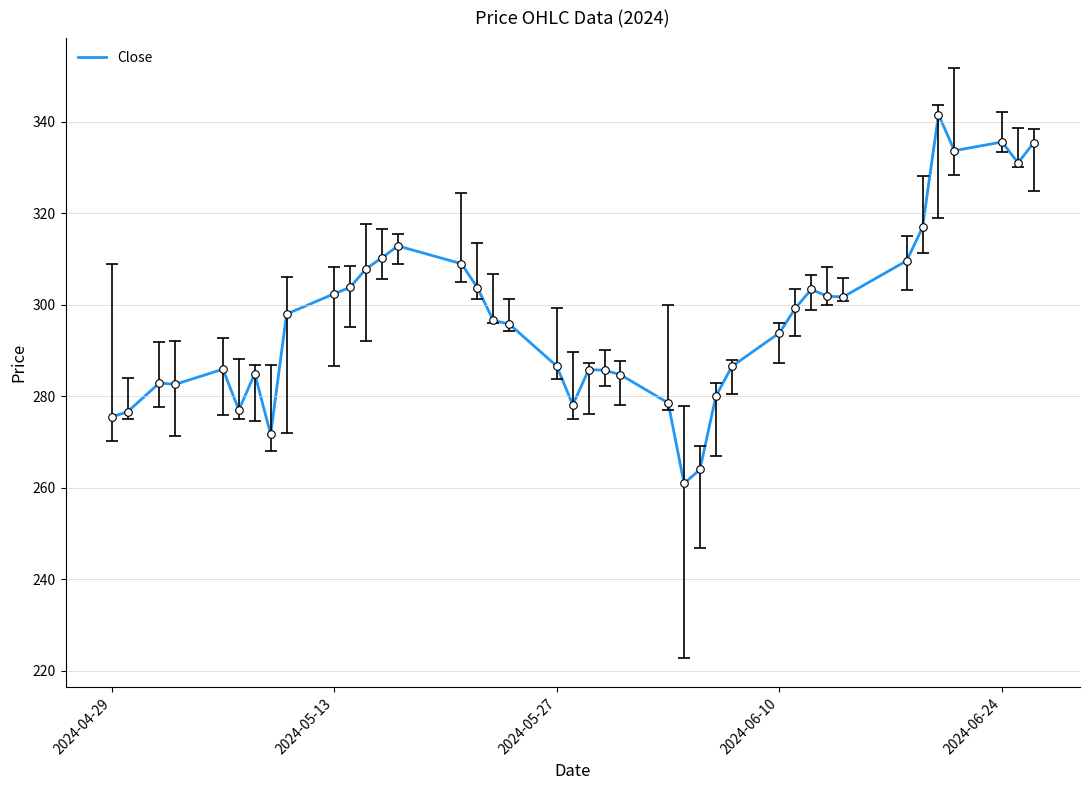

What is the maximum value shown in the chart?

341.5